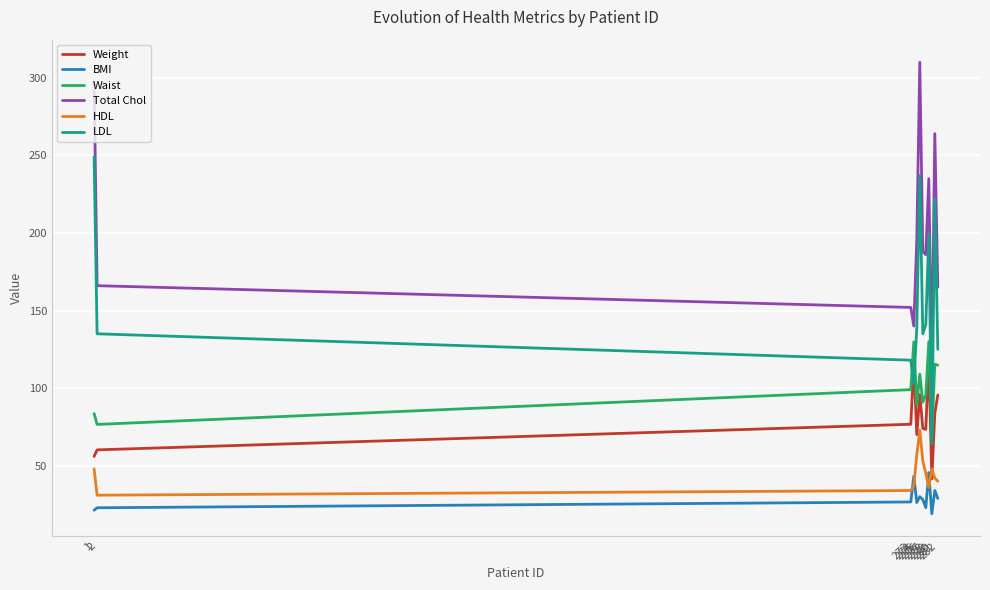

What are all the series names shown in the legend?

Weight, BMI, Waist, Total Chol, HDL, LDL